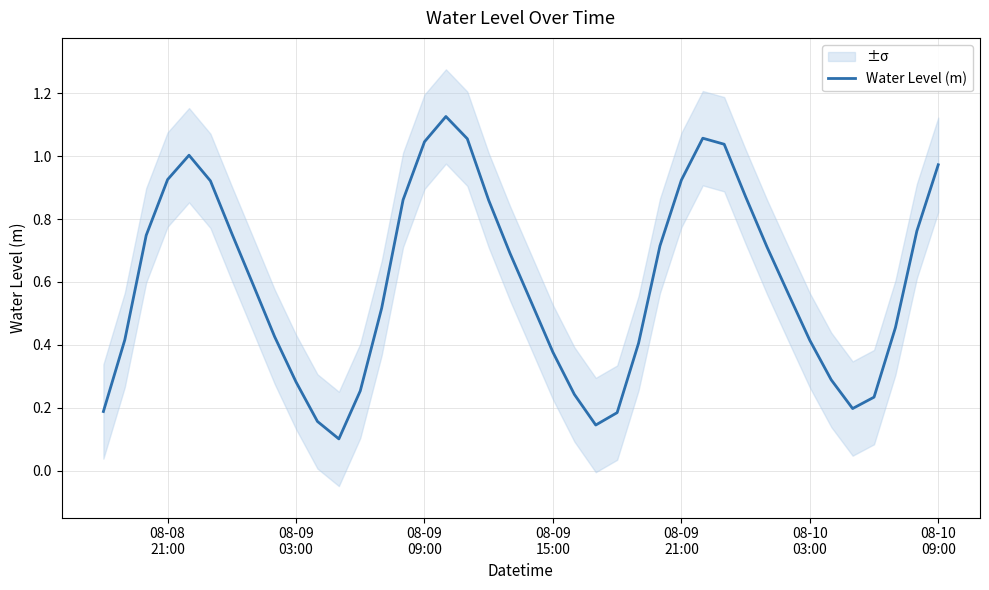

What is the difference between the maximum and second lowest values?

1.0